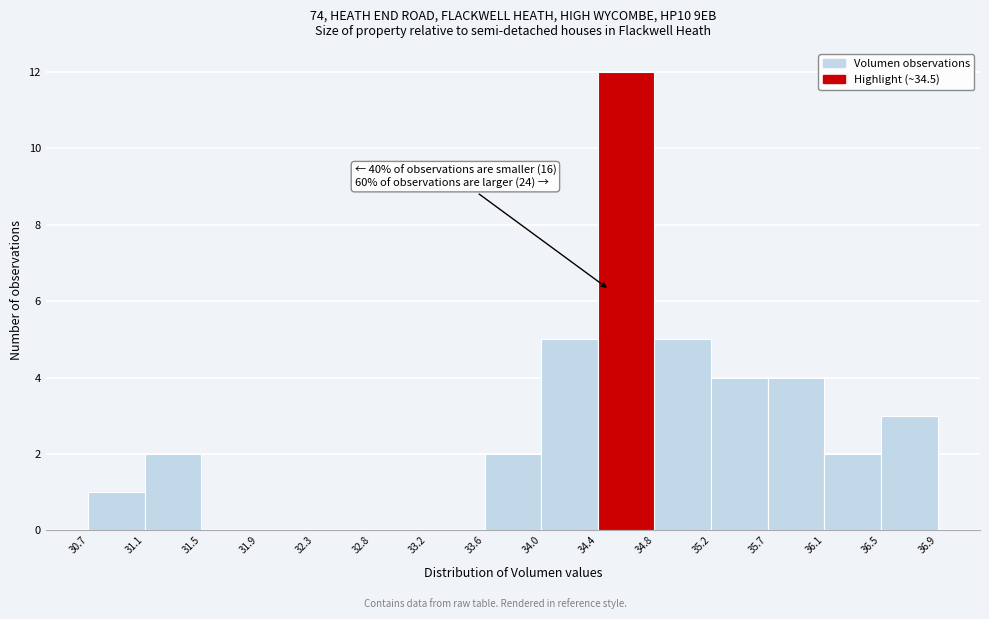

Which range on the x-axis has the tallest bar?

34.4 to 34.8